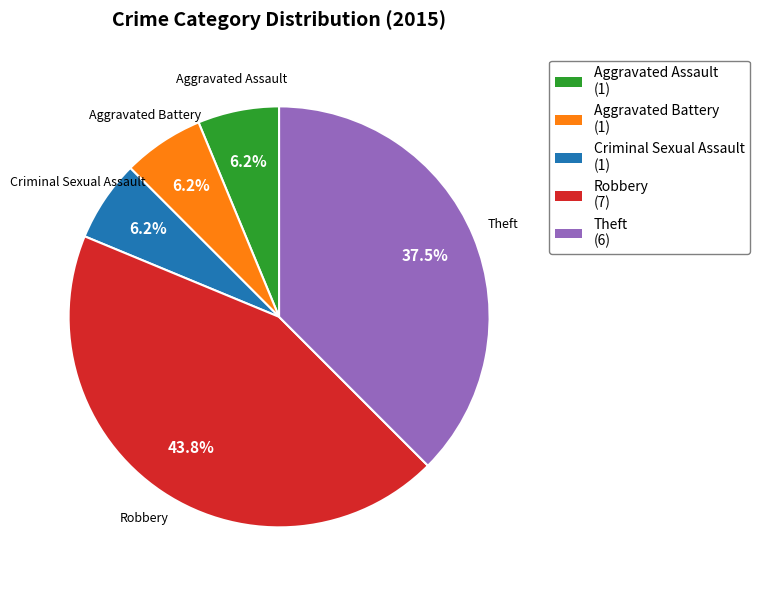

Combined, do Theft and Criminal Sexual Assault account for over 50%?

No